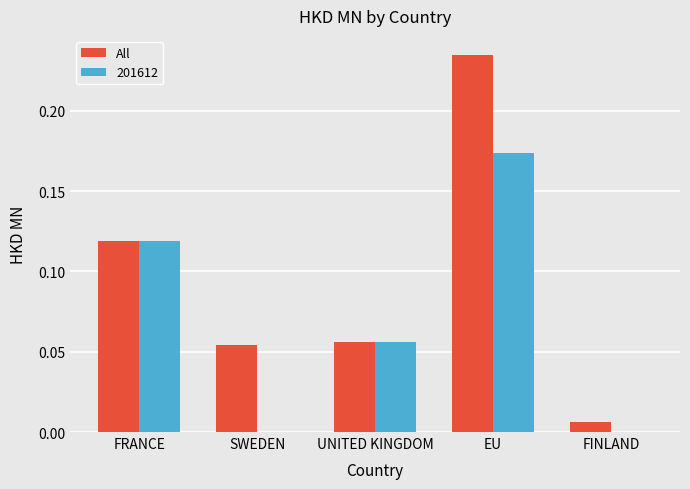

What is the sum of the All values at EU and FRANCE?

0.4